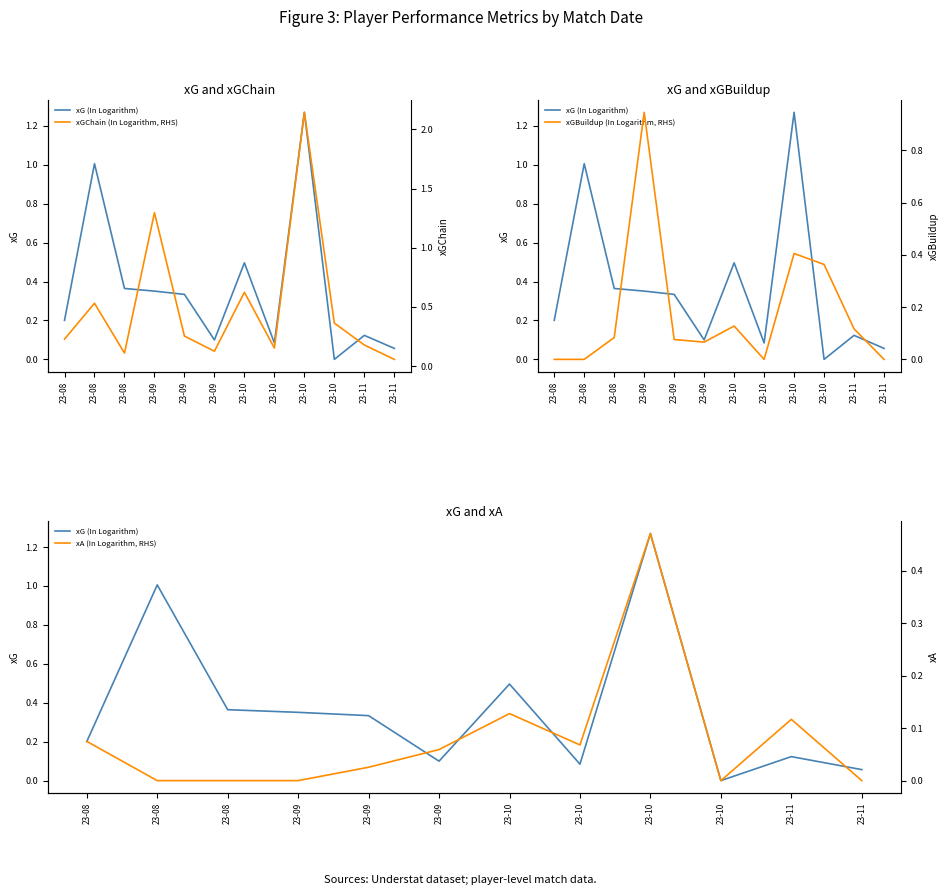

At 23-08, list the series in order from smallest to largest.

xGBuildup (In Logarithm, RHS), xA (In Logarithm, RHS), xG (In Logarithm), xGChain (In Logarithm, RHS)